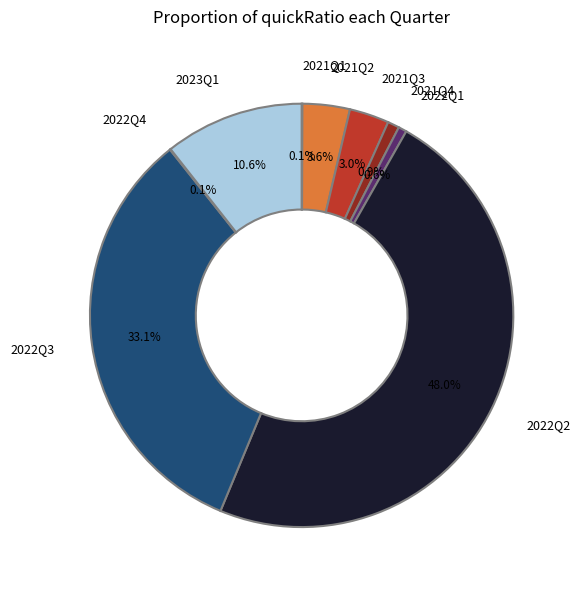

Do 2021Q2 and 2022Q1 together represent more than half of the pie?

No